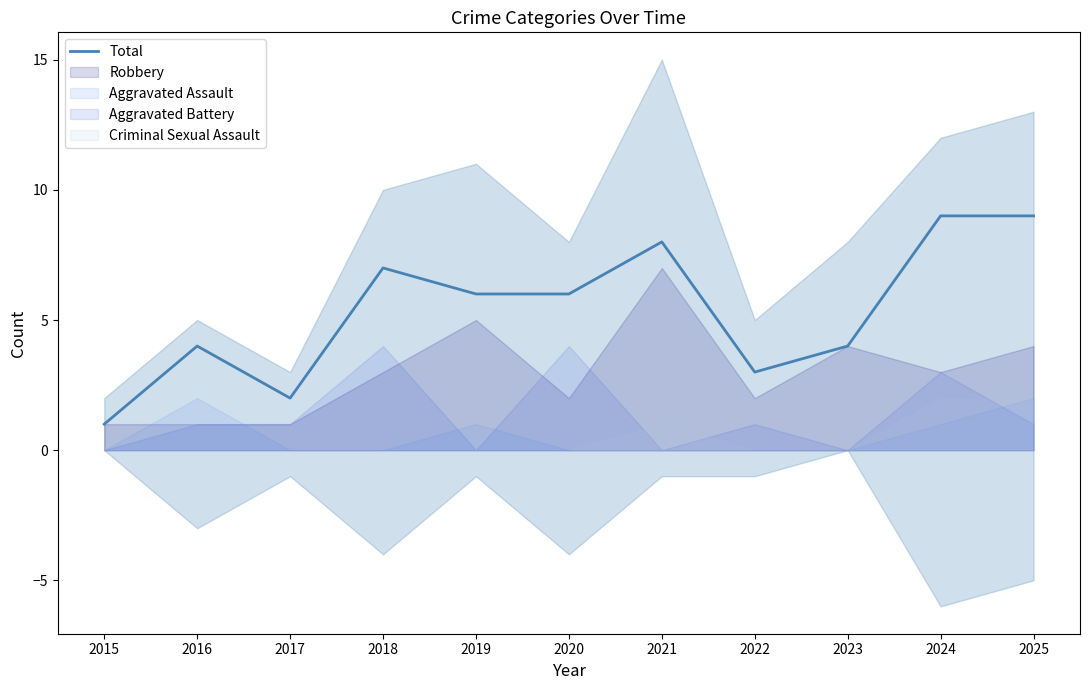

Reading left to right, extract all data points from this chart.

2015=1	2016=4	2017=2	2018=7	2019=6	2020=6	2021=8	2022=3	2023=4	2024=9	2025=9